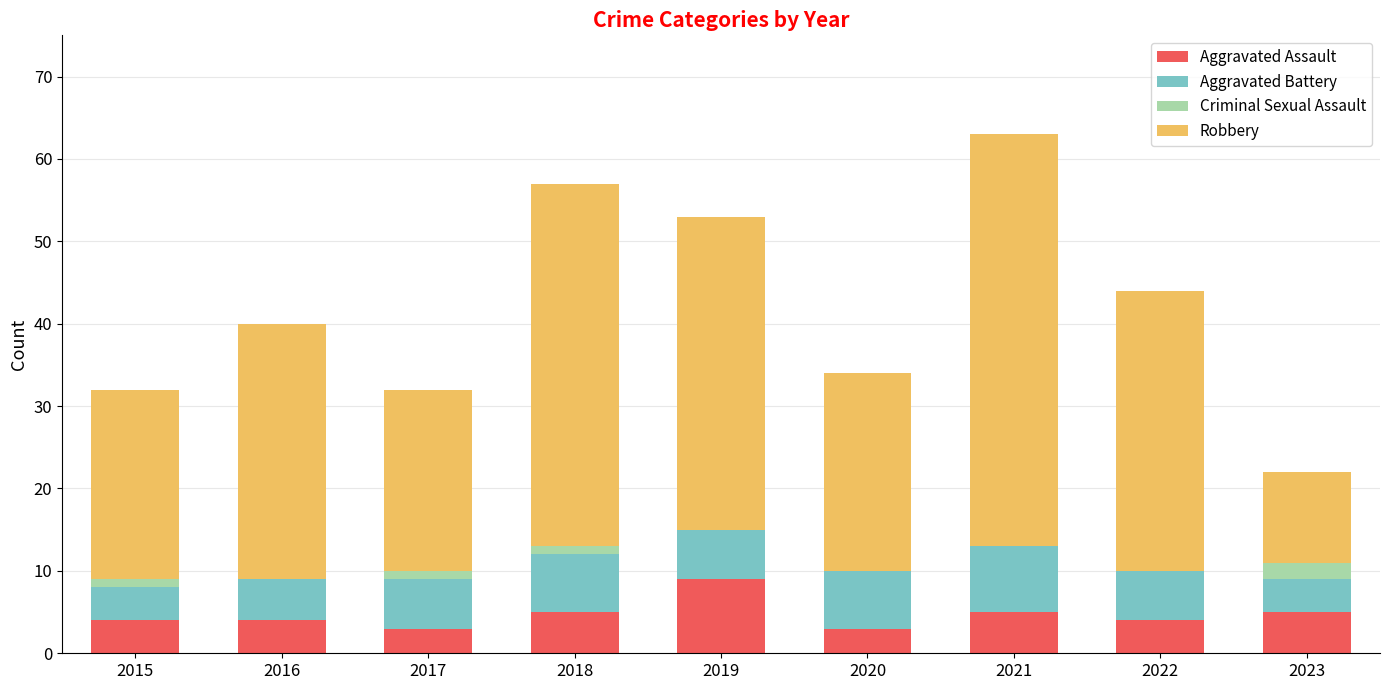

What is the total value across all series at 2020?

34